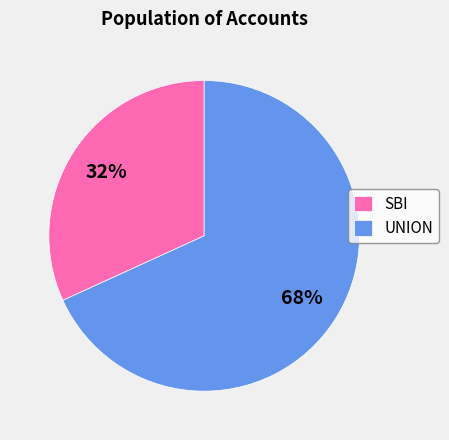

Does any single category account for the majority?

Yes